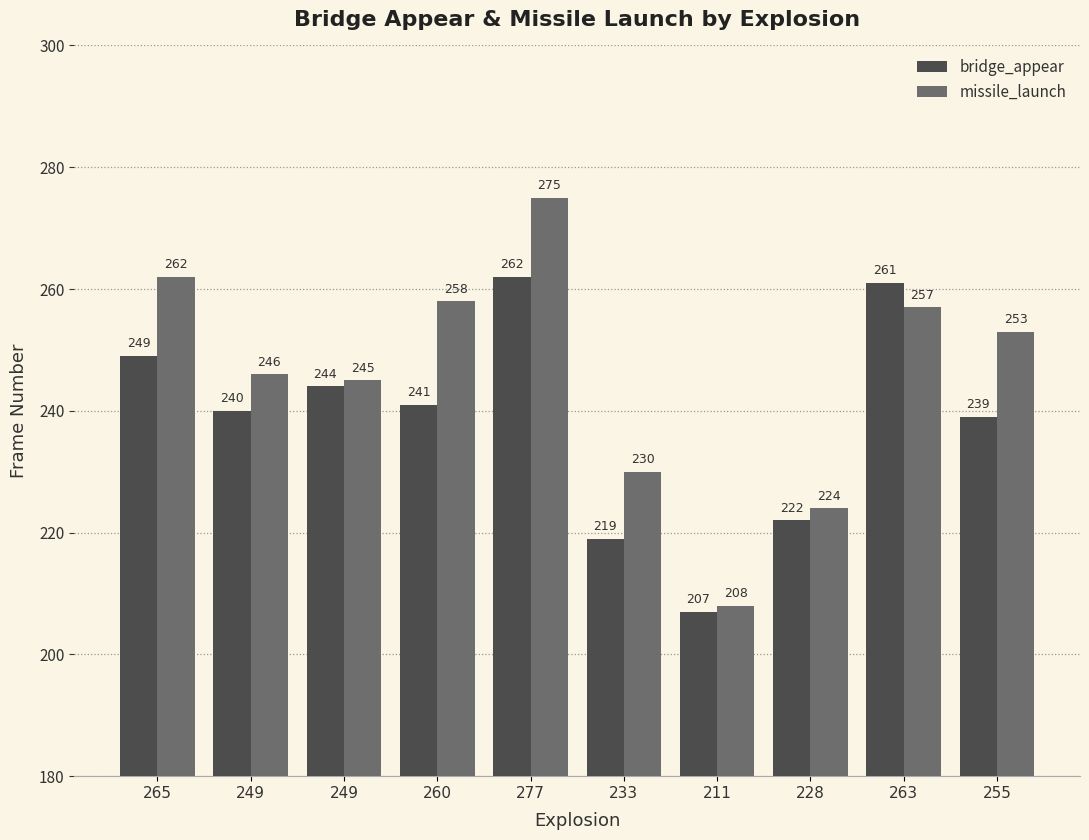

What are all the series names shown in the legend?

bridge_appear, missile_launch